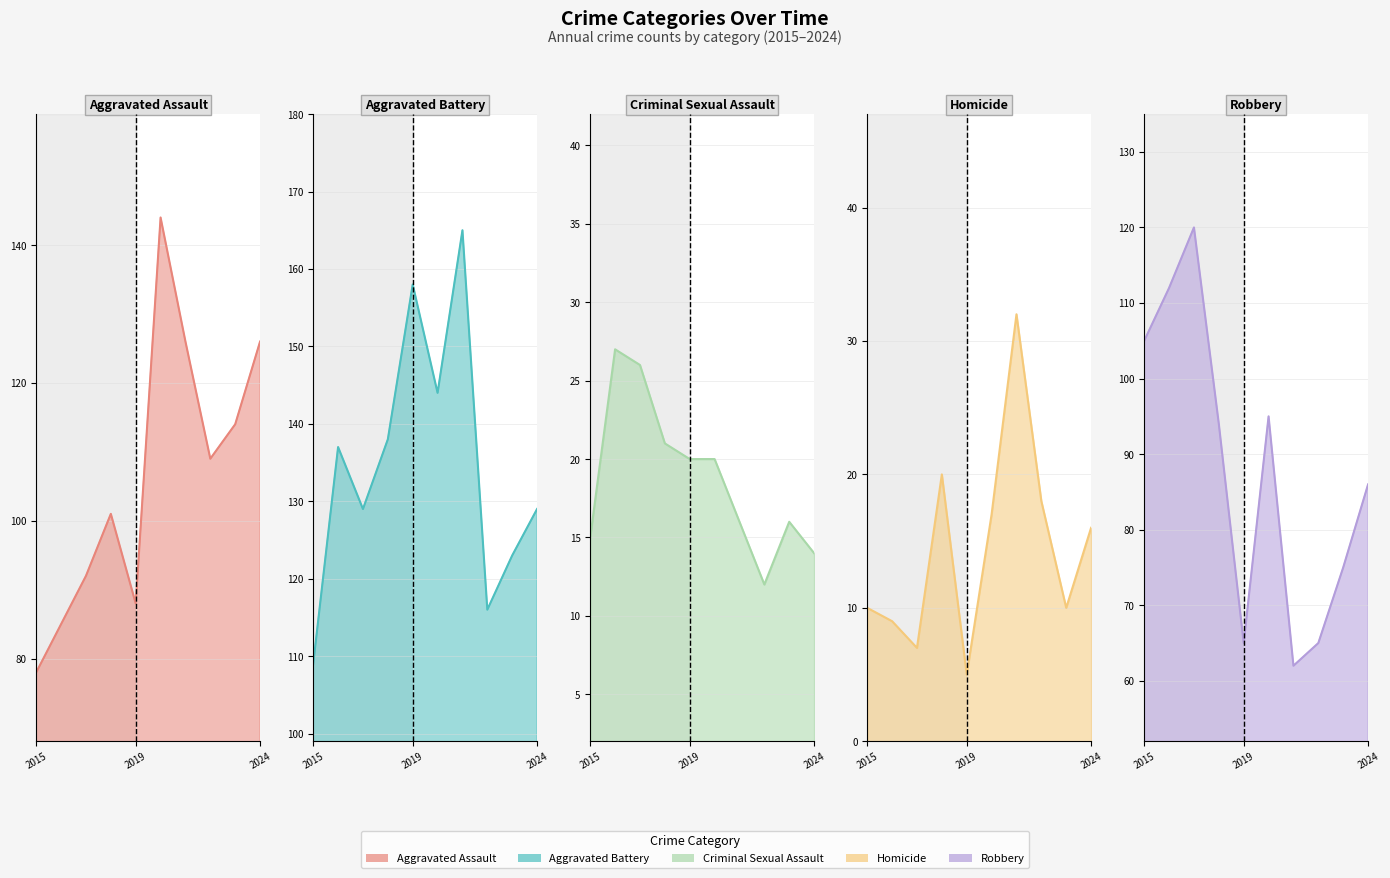

What is the greatest value displayed?

165